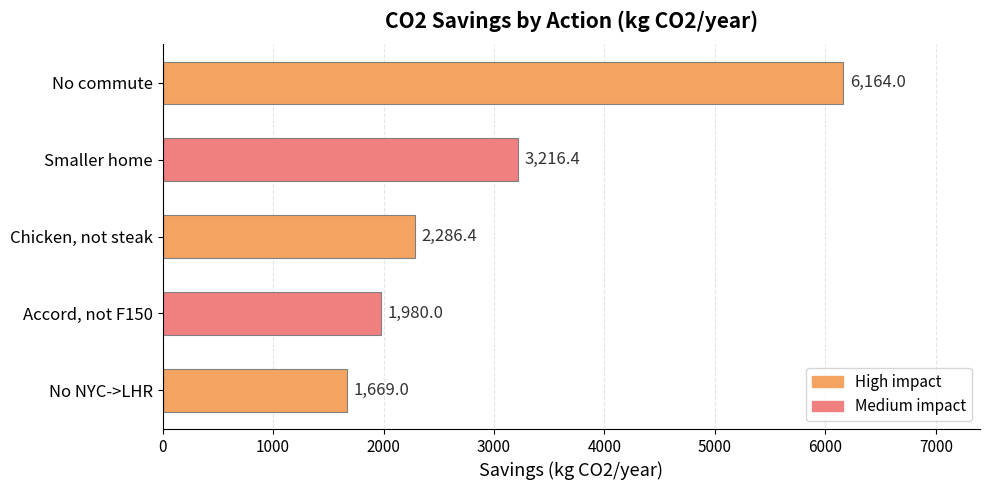

What is the label of the 2nd bar from the top?

Smaller home